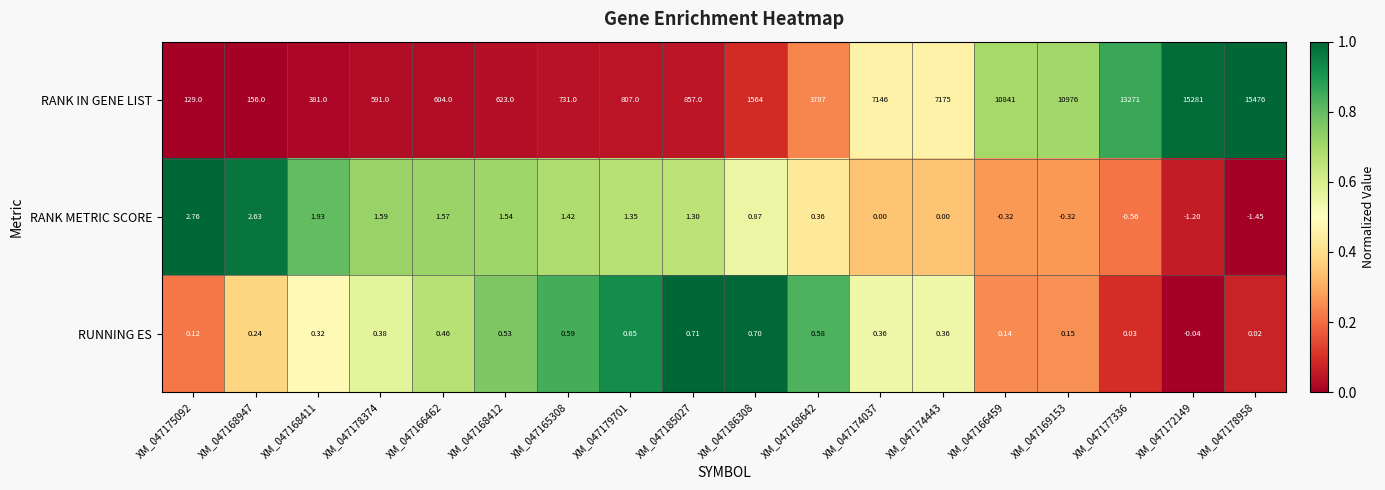

Which series has the largest range (max minus min)?

RANK IN GENE LIST